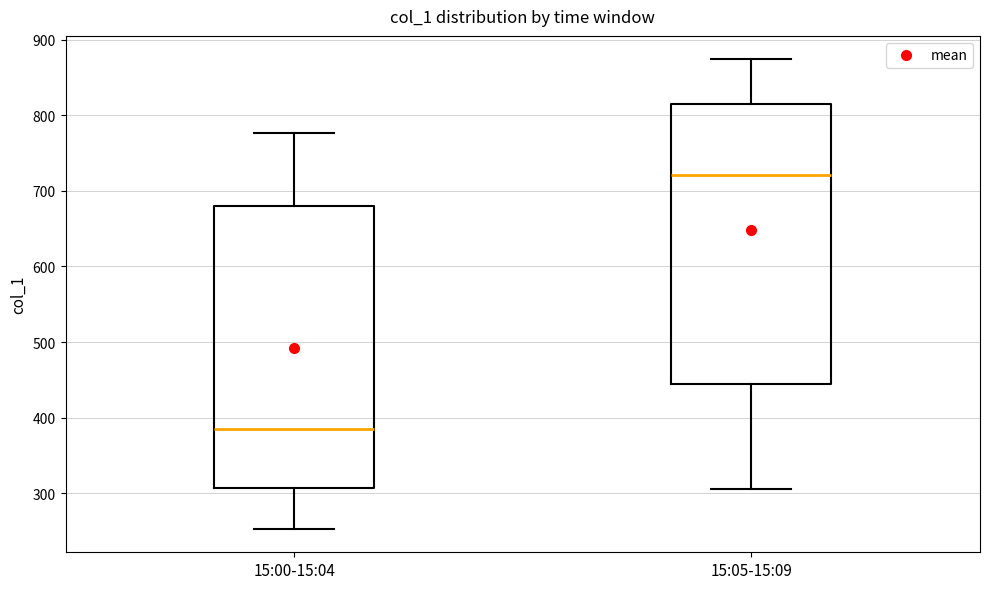

Reading left to right, read every box against the y-axis: the position of its median line, the range the box covers, and the ends of its whiskers. The values are not printed on the chart, so give them approximately, as read against the axis.

15:00-15:04: median 390, box 310 to 680, whiskers 250 to 780
15:05-15:09: median 720, box 440 to 810, whiskers 310 to 870